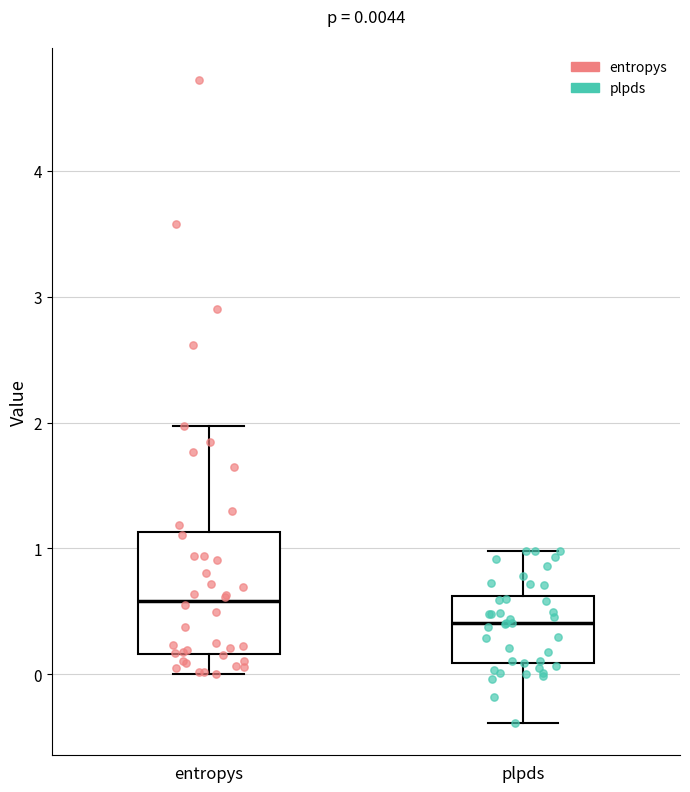

Which box is the tallest, from its lower edge to its upper edge?

entropys